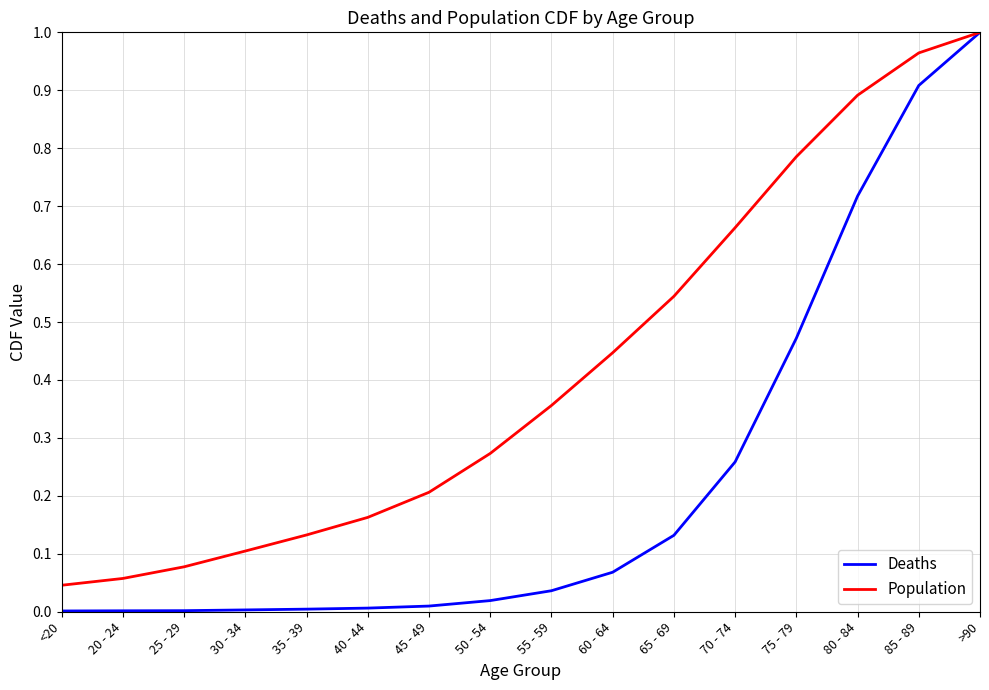

The value of Deaths at 85 - 89 is 1.3. True or false?

False